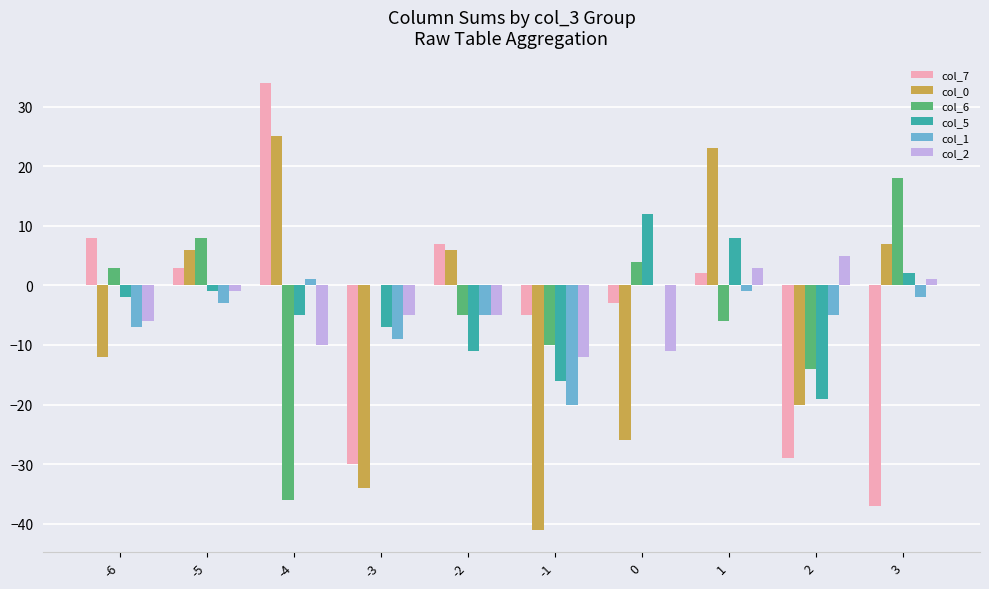

Which series changed the most between 0 and 2?

col_5